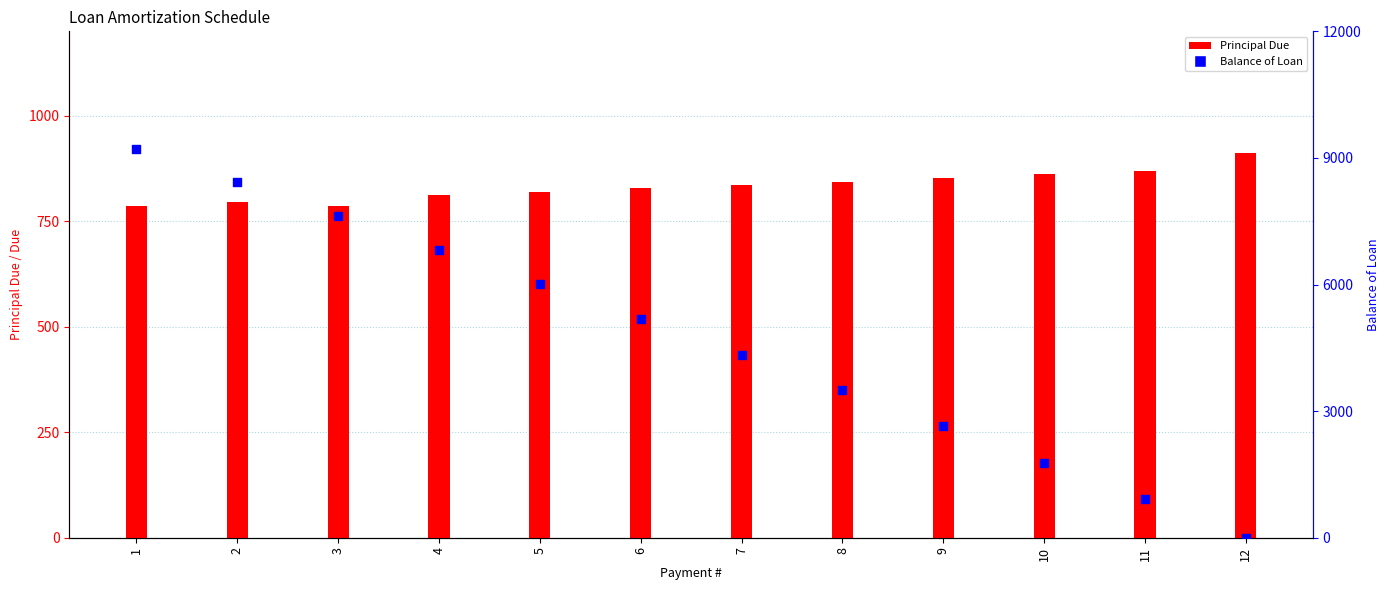

Which series has the widest spread of Y values?

Balance of Loan